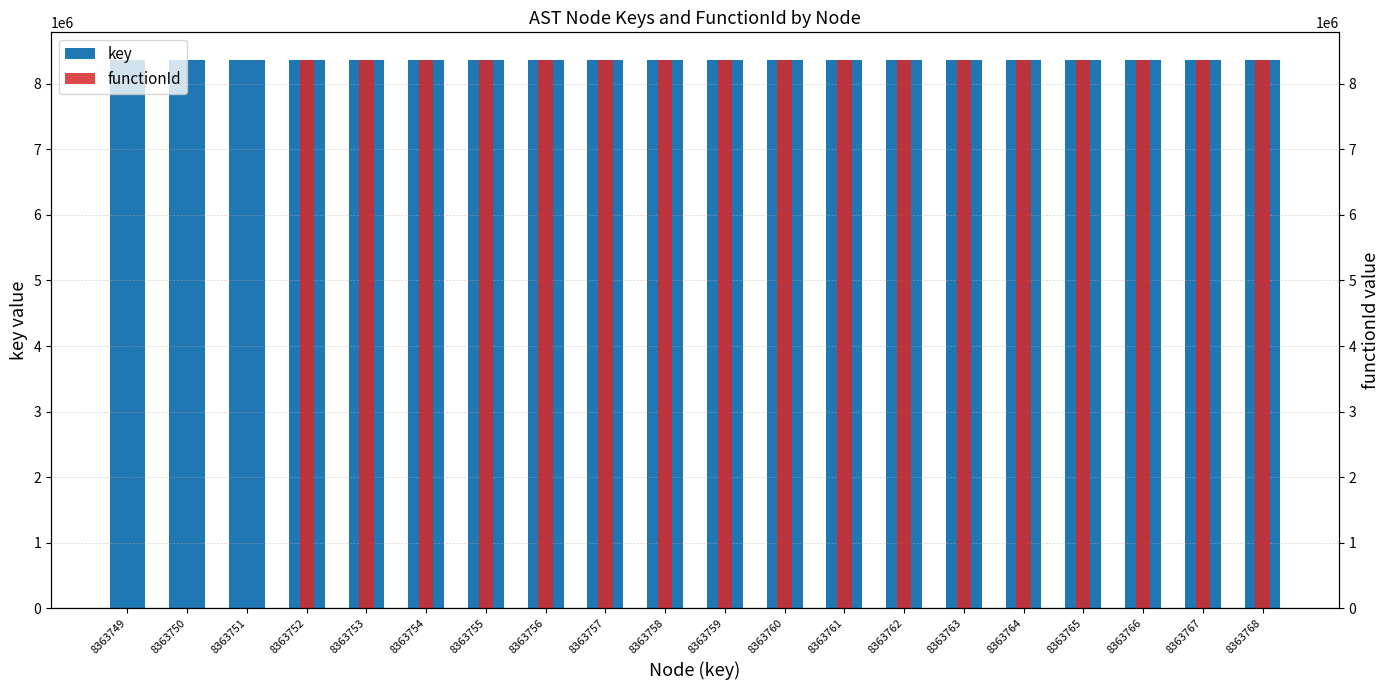

What is the difference between the key values at 8363766 and 8363755?

11